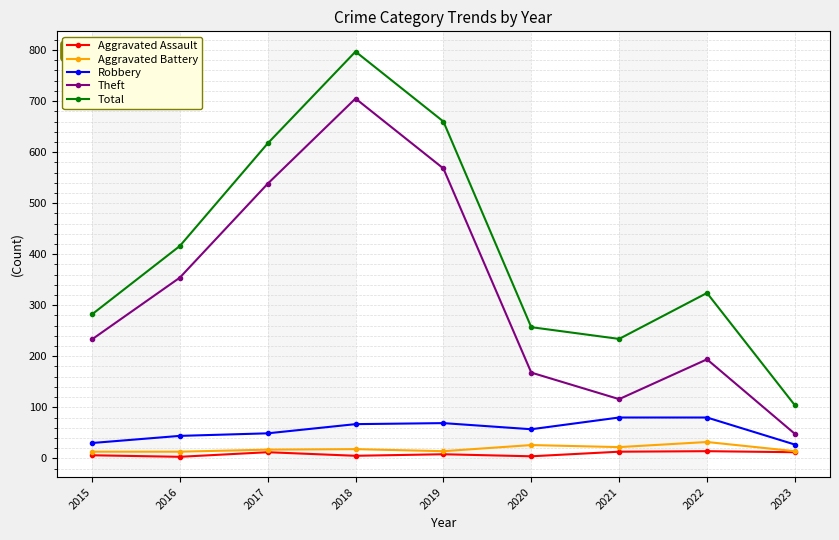

Does the chart display data point markers on the line(s)?

Yes